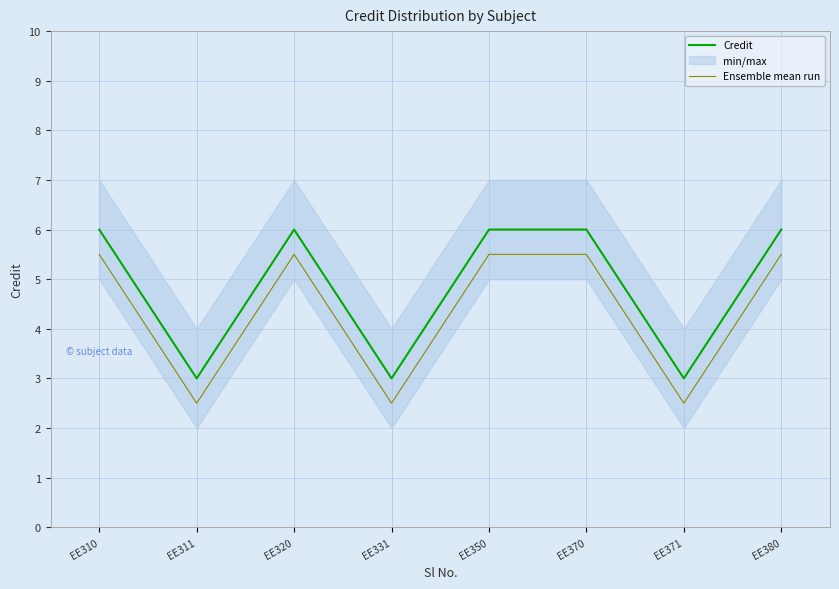

At EE311, list the series in order from largest to smallest.

Credit, Ensemble mean run